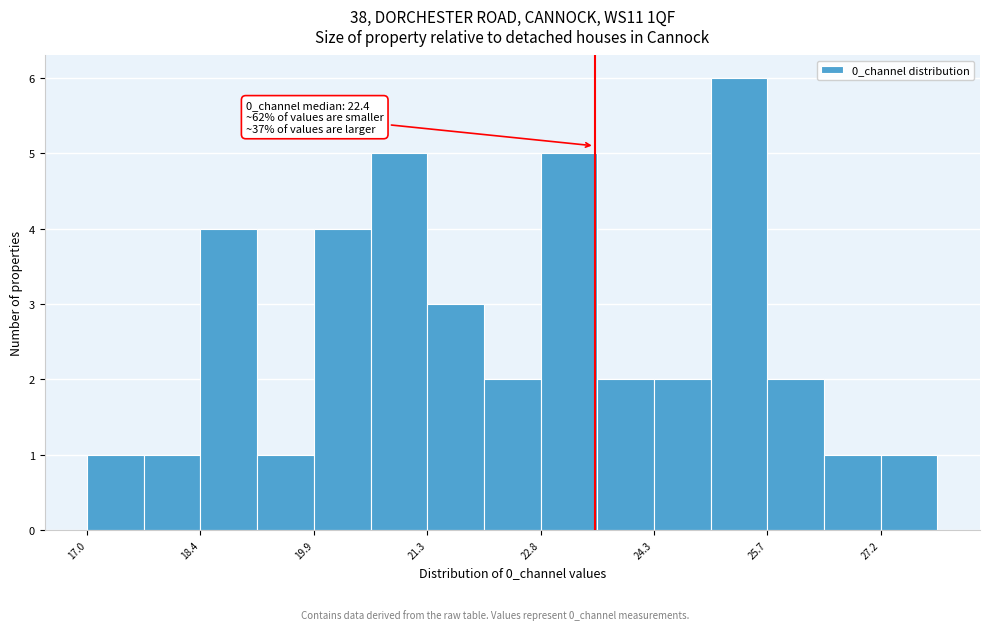

Read against the x-axis, roughly where is the centre of the tallest bar?

25.4